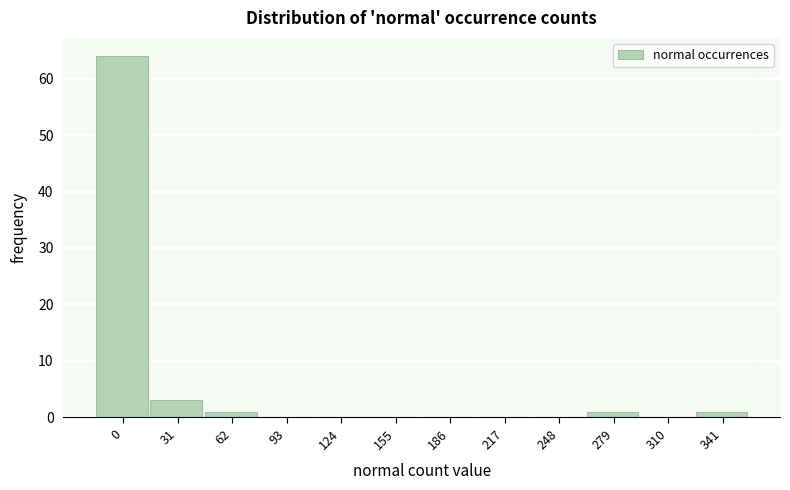

Reading right to left, list all the values displayed in this chart.

341=1	310=0	279=1	248=0	217=0	186=0	155=0	124=0	93=0	62=1	31=3	0=64